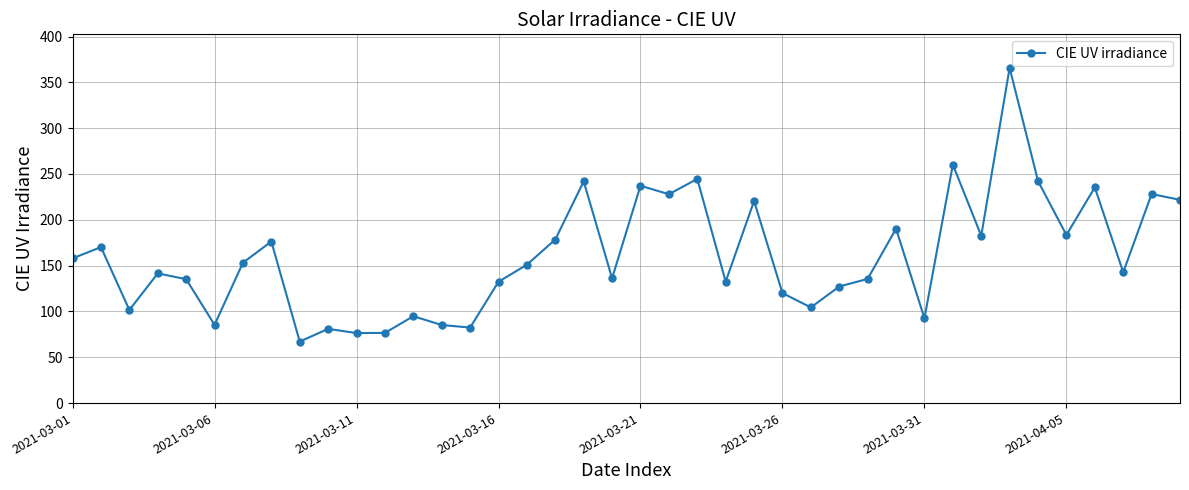

What is the average value?

160.5